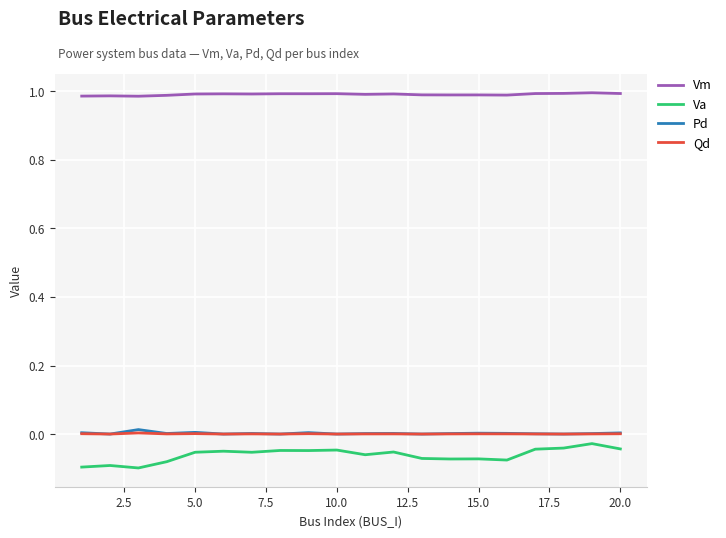

Which series has the largest total across all categories?

Vm